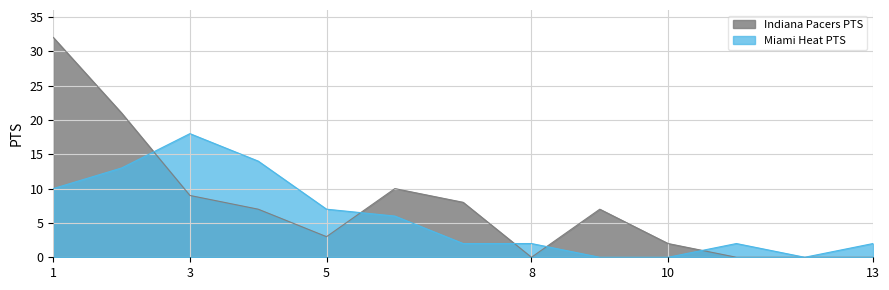

How many interior local valleys does the Indiana Pacers PTS series have?

1